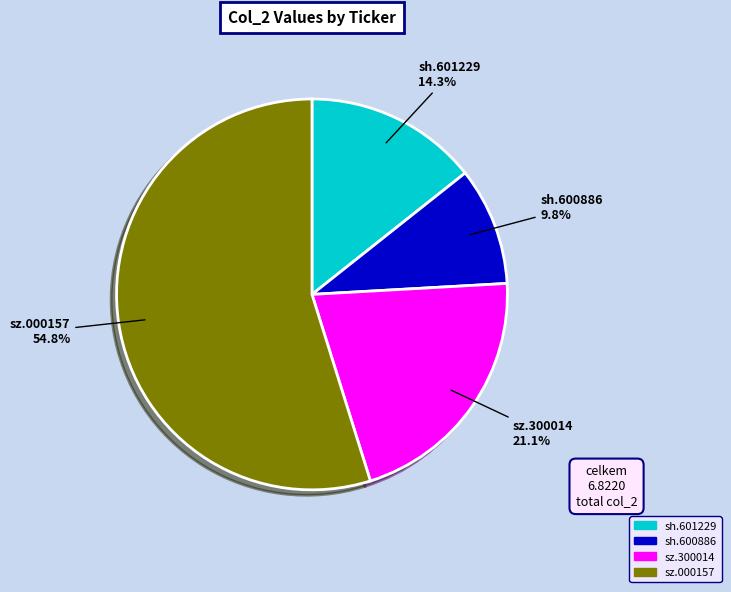

How many slices are in this pie chart?

4